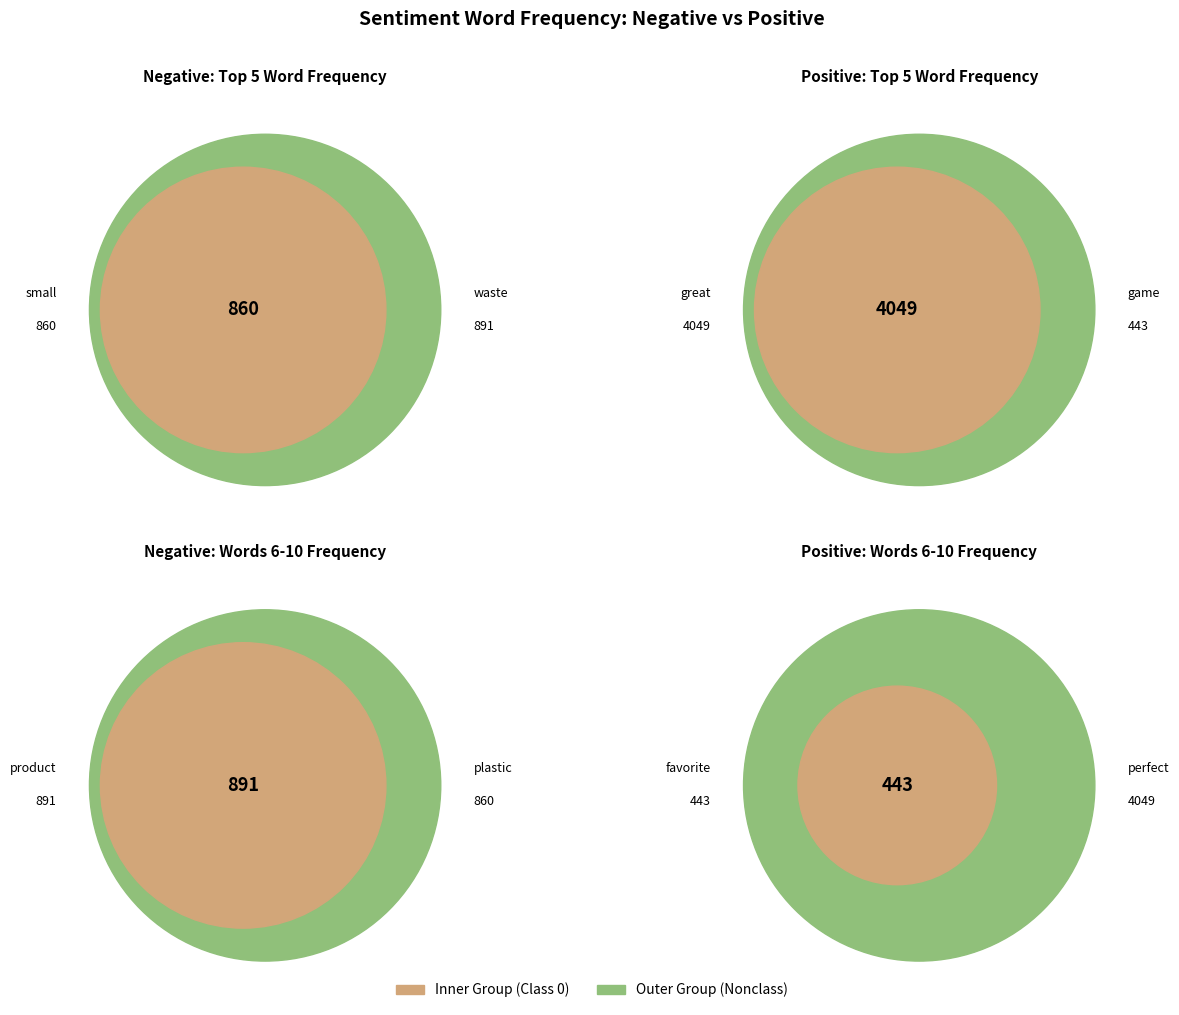

Count the number of slices in the pie.

10